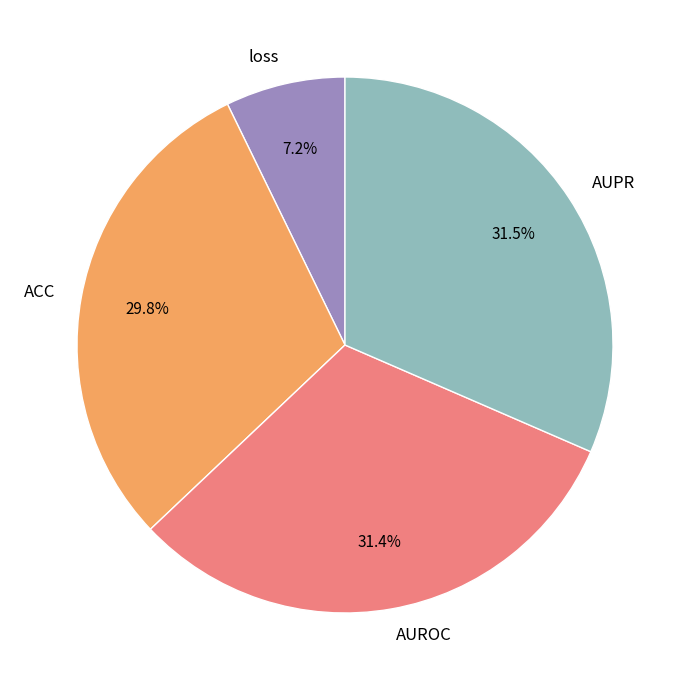

To the nearest percent, what portion does loss represent?

7%